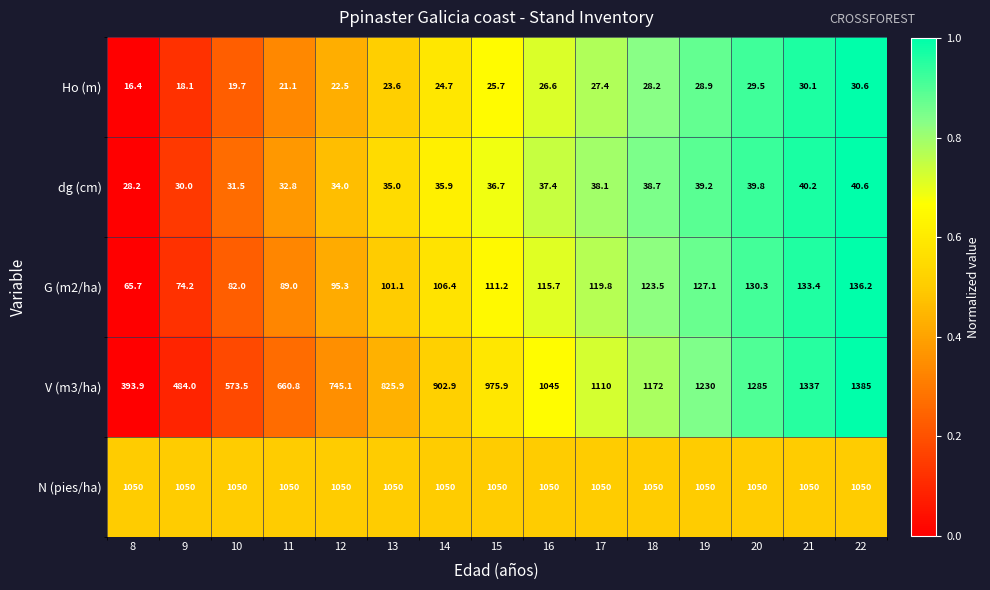

What is the difference between the maximum and minimum values in the dg (cm) series?

12.4